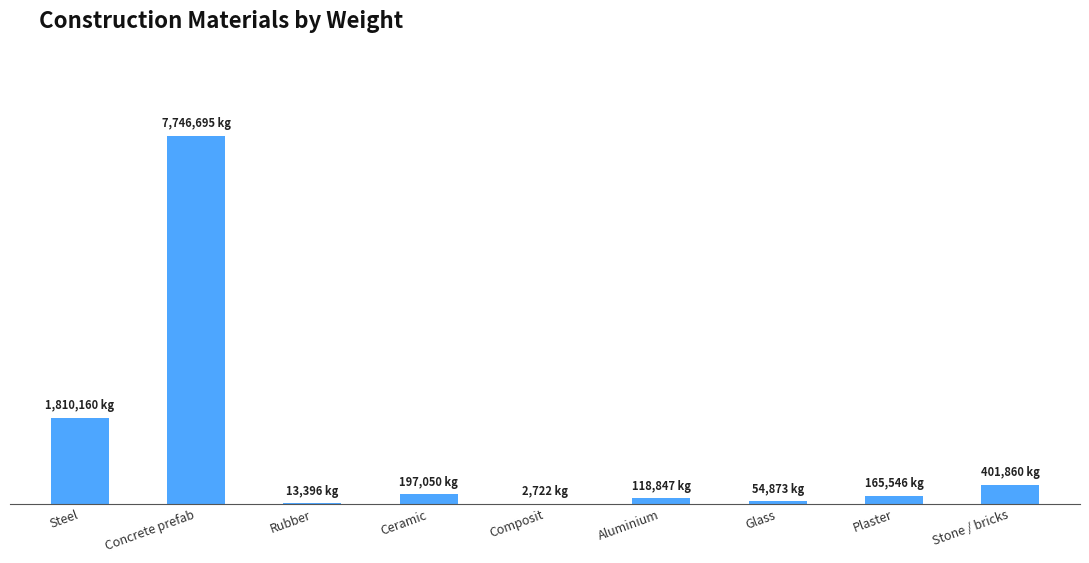

List the labels in order of value, smallest first.

Composit, Rubber, Glass, Aluminium, Plaster, Ceramic, Stone / bricks, Steel, Concrete prefab